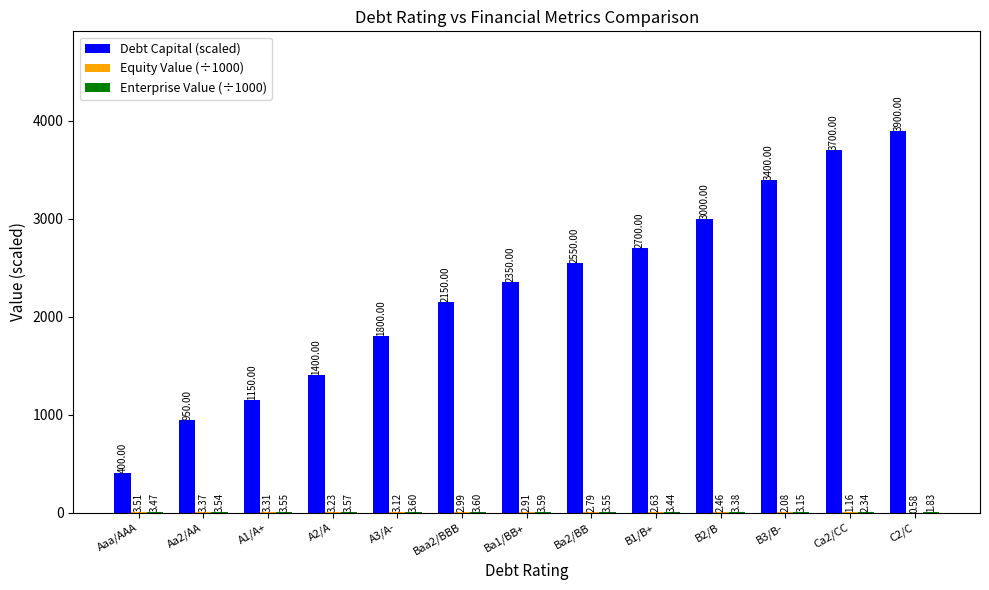

How many distinct data groups are displayed?

3